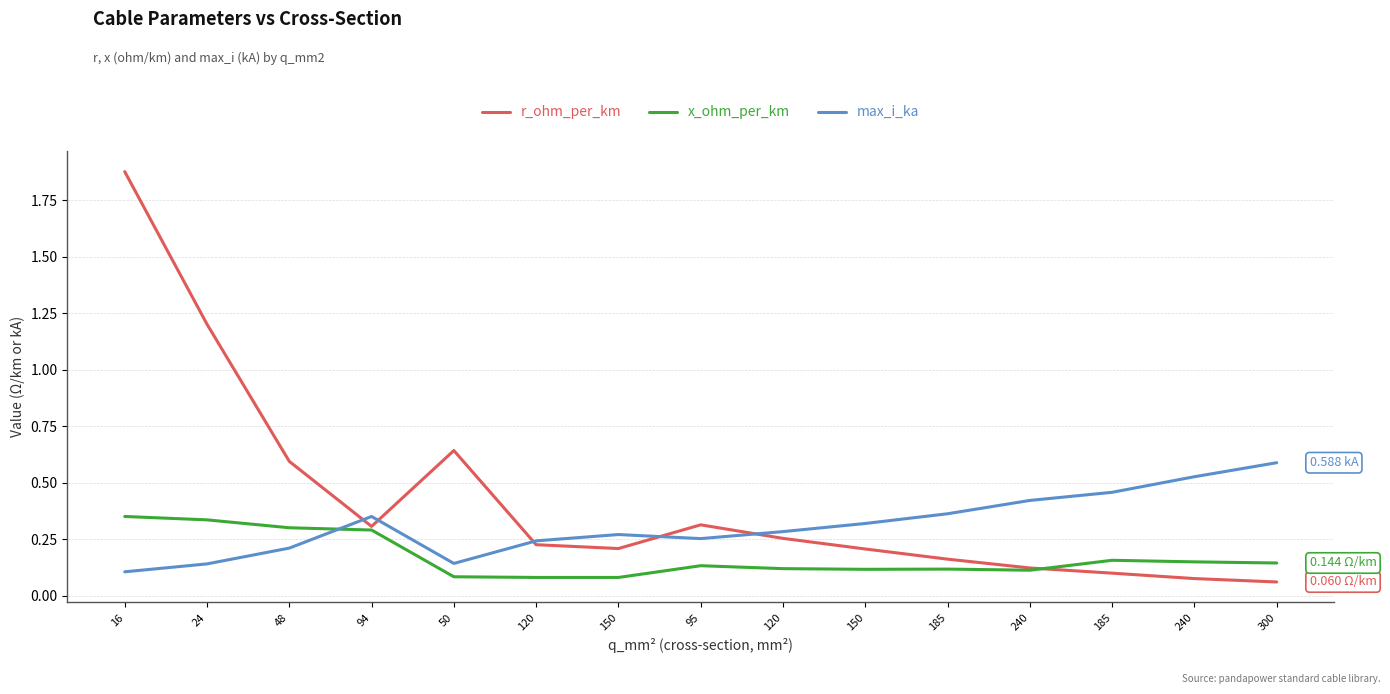

True or false: r_ohm_per_km has more than 1 points higher than both neighbors.

True